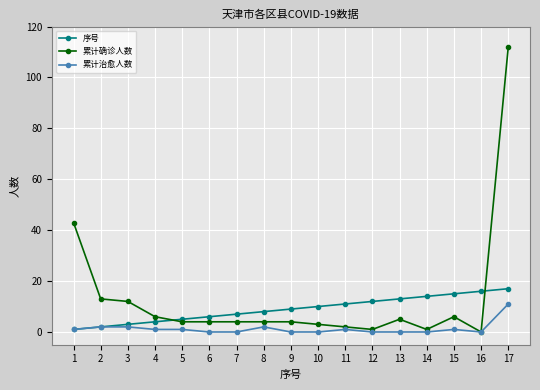

Which category has the highest value across all series?

17